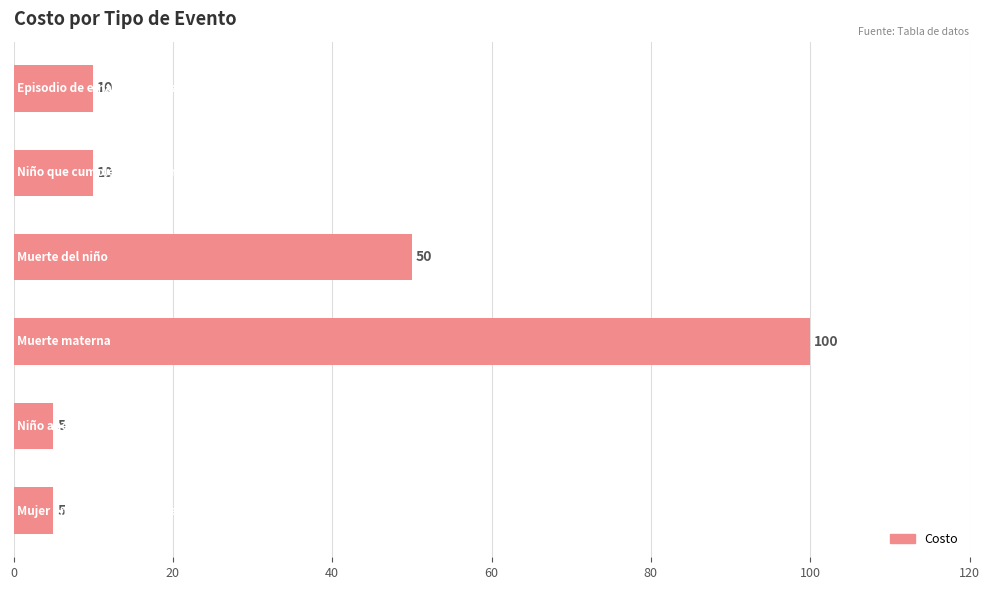

What is the value of the 5th bar from the top?

5